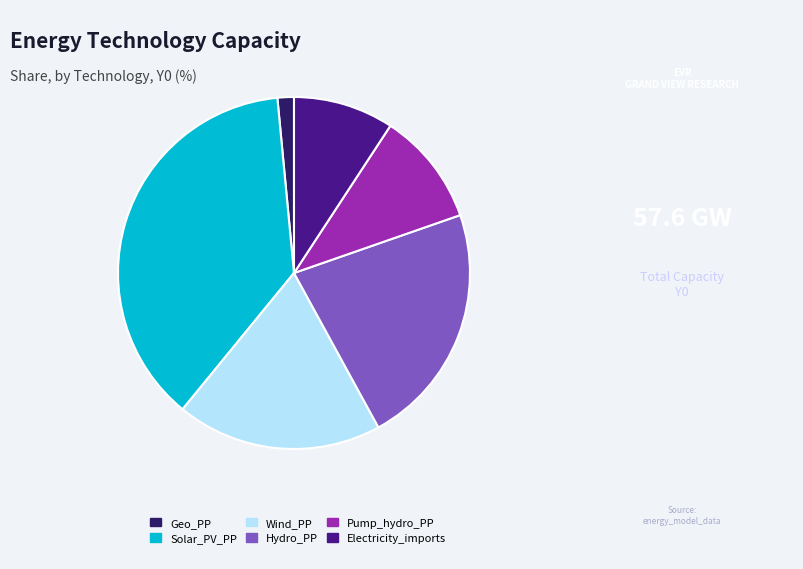

How many slices are in this pie chart?

6